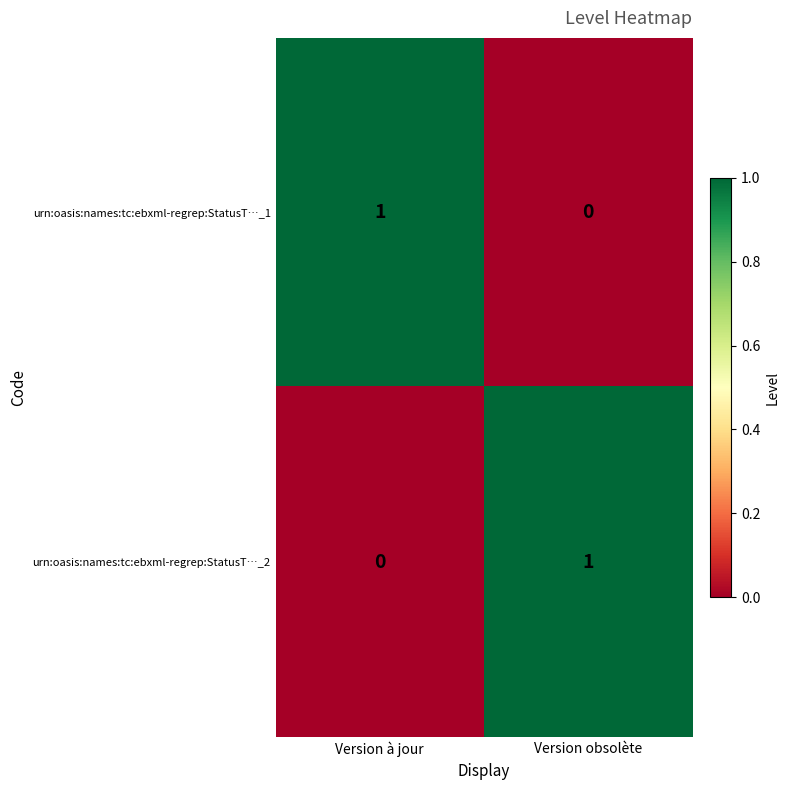

At Version à jour, list the series in order from smallest to largest.

urn:oasis:names:tc:ebxml-regrep:StatusT…_2, urn:oasis:names:tc:ebxml-regrep:StatusT…_1